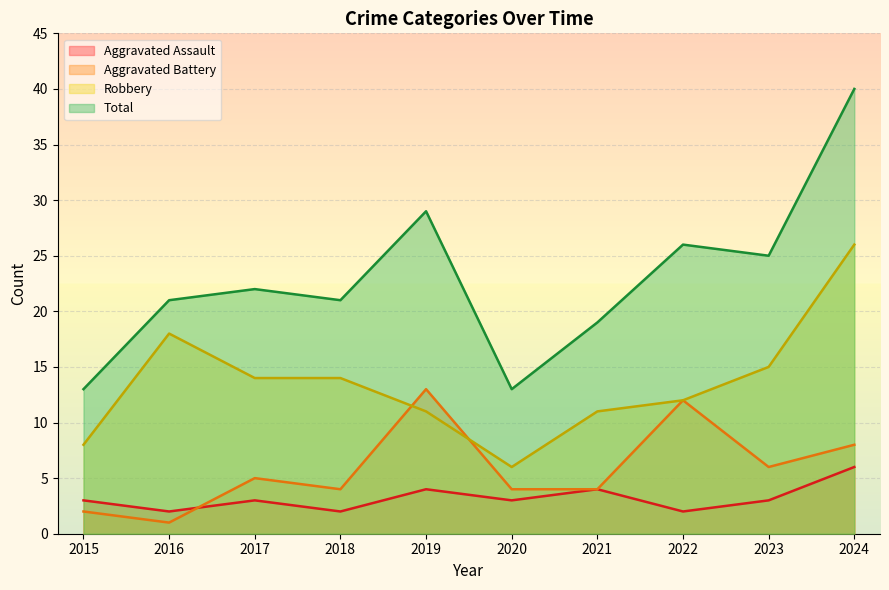

At which label is Robbery closest to 16?

2023